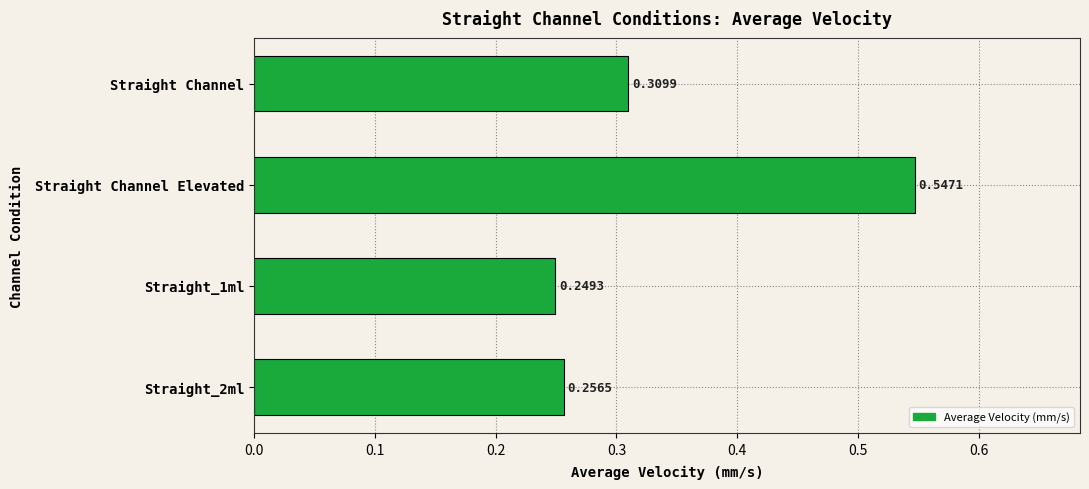

What is the change in value from Straight_2ml to Straight Channel?

+0.1